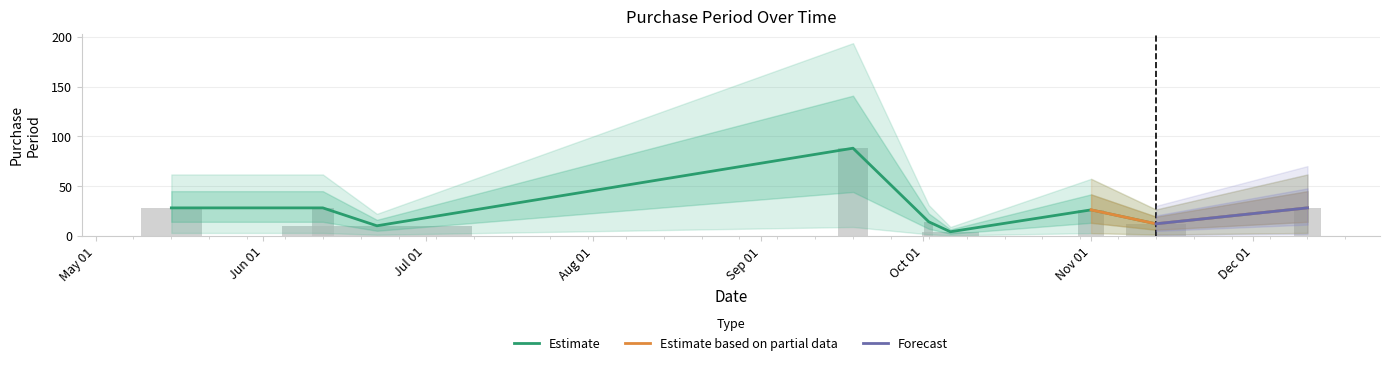

Reading right to left, transcribe all the data shown in this chart.

28	12	26	4	14	88	10	28	28